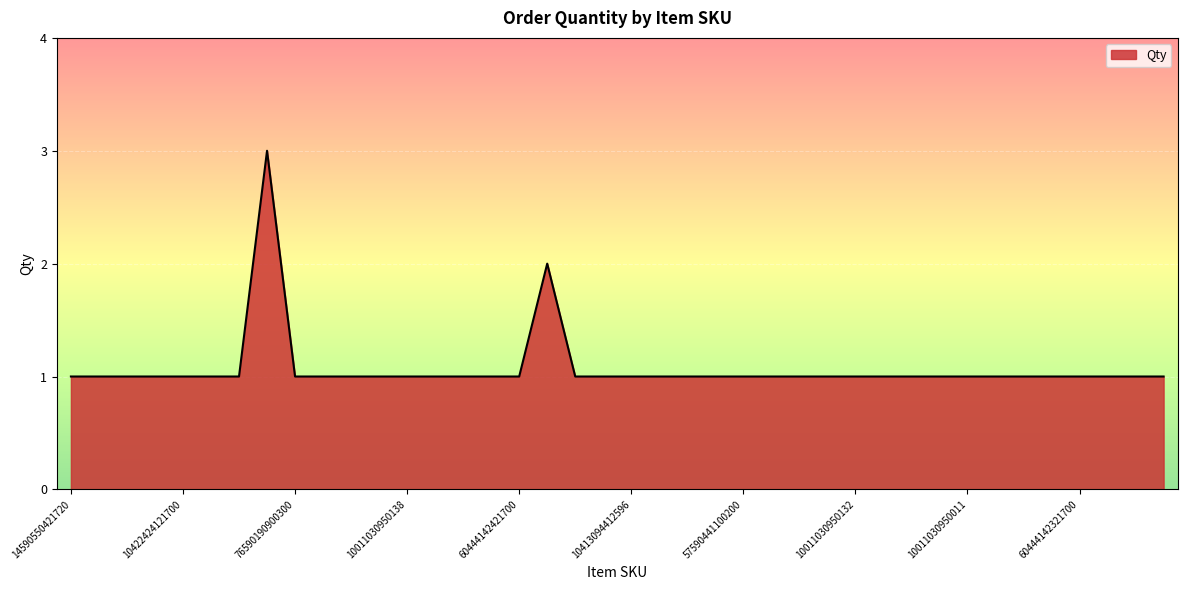

Is it true that the value at 10011030950138 is 2?

False